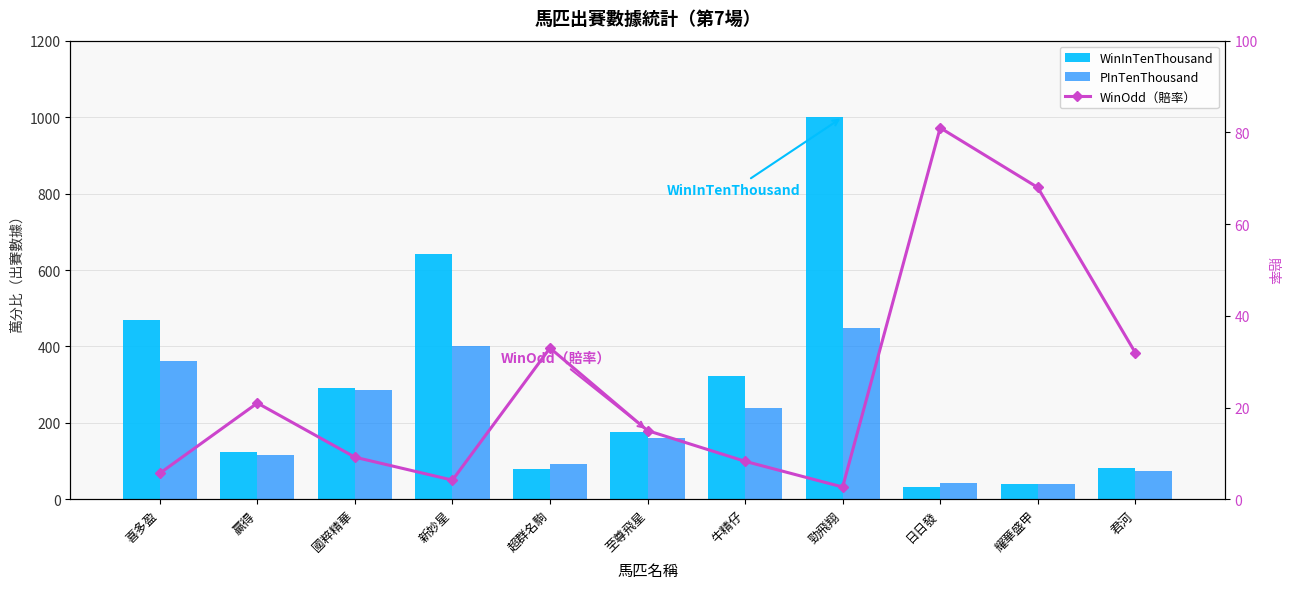

The WinOdd（賠率） series shows 1.8 at 勁飛翔. True or false?

False